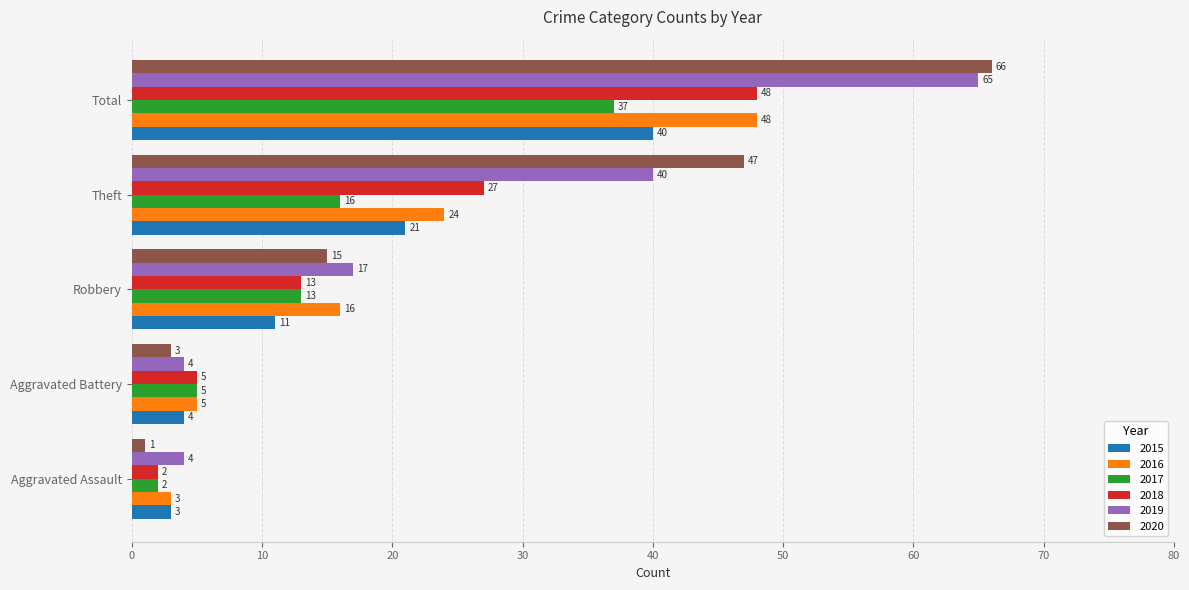

What is the highest value of the 2018 series?

48